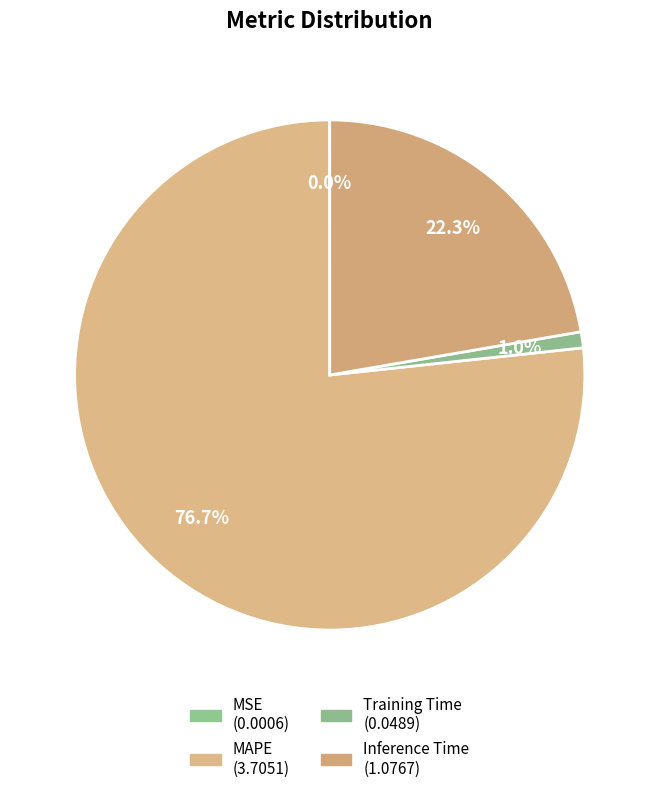

To the nearest percent, what is the difference between the MAPE and Inference Time slice percentages?

54%